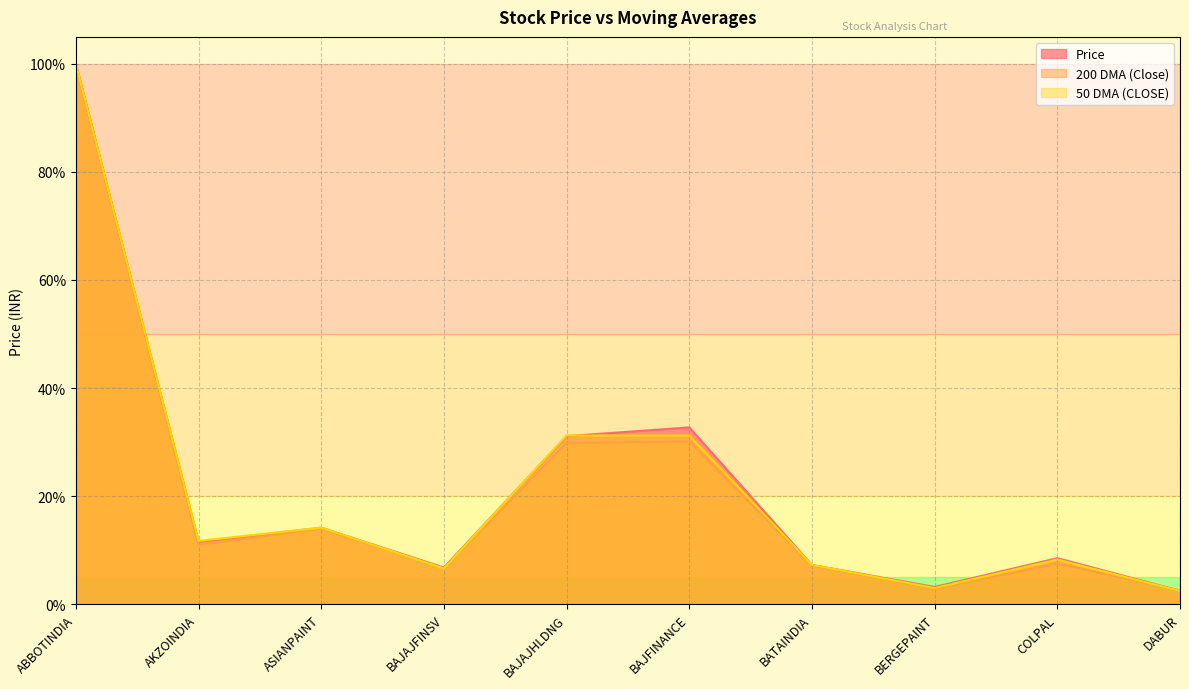

Reading left to right, list all the values displayed in this chart.

Price: ABBOTINDIA=100.0	AKZOINDIA=11.5	ASIANPAINT=14.1	BAJAJFINSV=6.8	BAJAJHLDNG=31.1	BAJFINANCE=32.7	BATAINDIA=7.2	BERGEPAINT=3.2	COLPAL=8.5	DABUR=2.5
200 DMA (Close): ABBOTINDIA=100.0	AKZOINDIA=11.0	ASIANPAINT=14.0	BAJAJFINSV=6.6	BAJAJHLDNG=29.8	BAJFINANCE=30.1	BATAINDIA=7.2	BERGEPAINT=2.8	COLPAL=7.5	DABUR=2.5
50 DMA (CLOSE): ABBOTINDIA=100.0	AKZOINDIA=11.7	ASIANPAINT=14.2	BAJAJFINSV=6.6	BAJAJHLDNG=31.2	BAJFINANCE=31.2	BATAINDIA=7.3	BERGEPAINT=3.0	COLPAL=8.3	DABUR=2.4